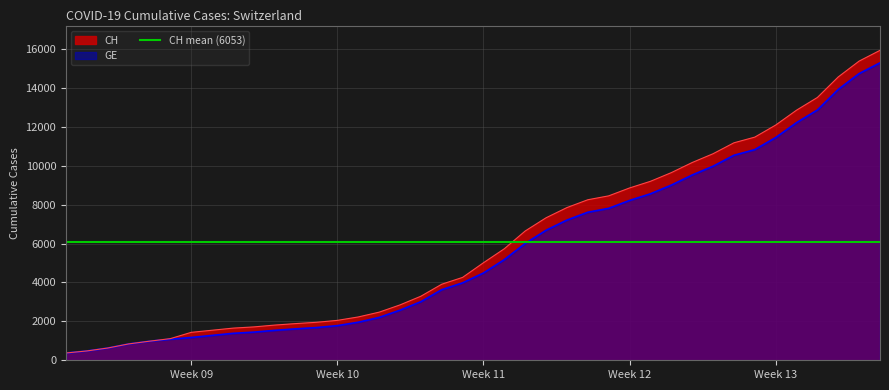

What is the maximum value for GE?

15284